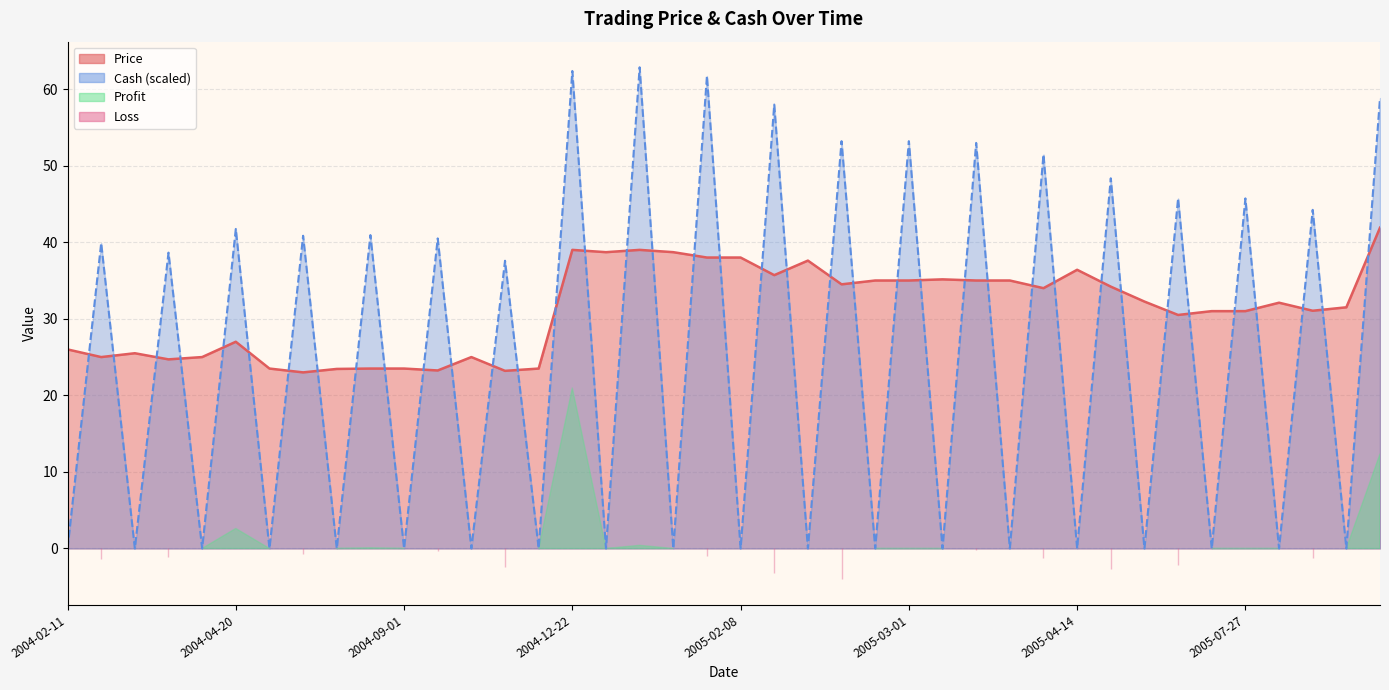

What is the value of the Price point at the 6th from the left?

27.0